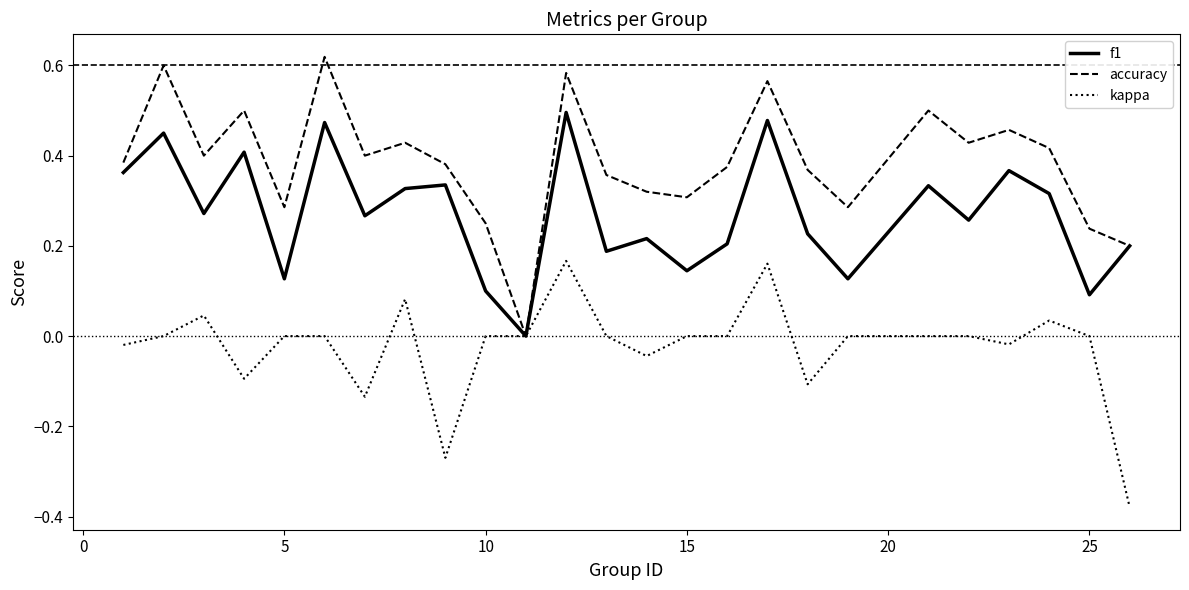

What are all the series names shown in the legend?

f1, accuracy, kappa